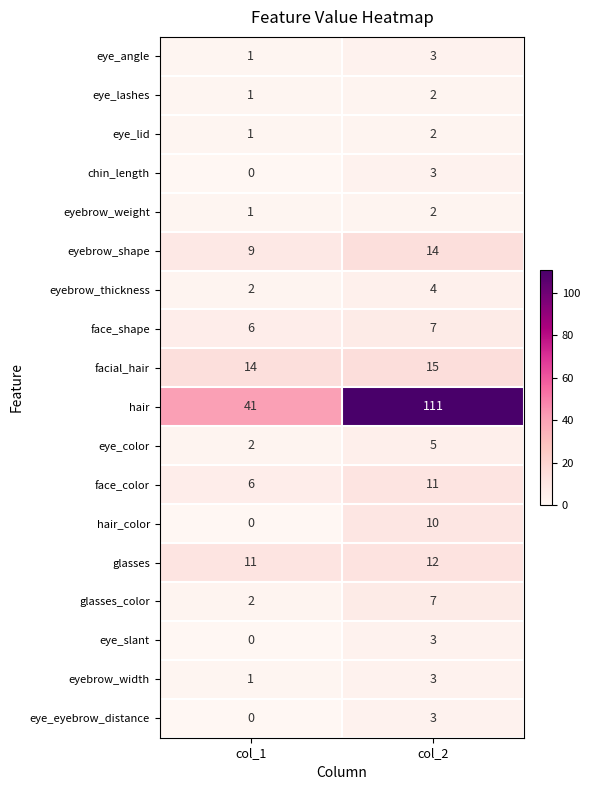

What is the average value of the glasses series?

12